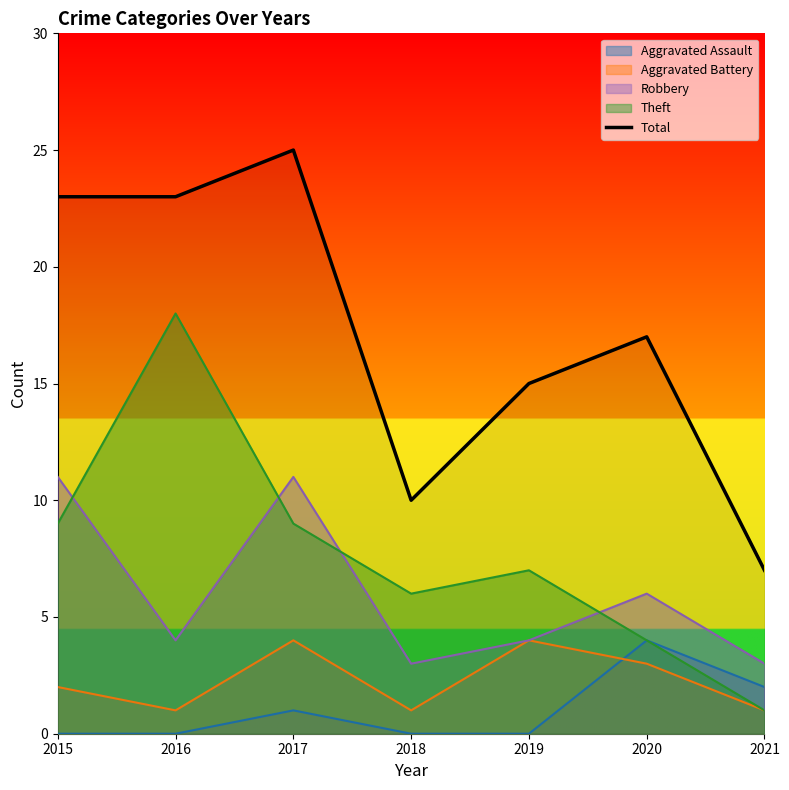

Does the chart have visible grid lines?

No